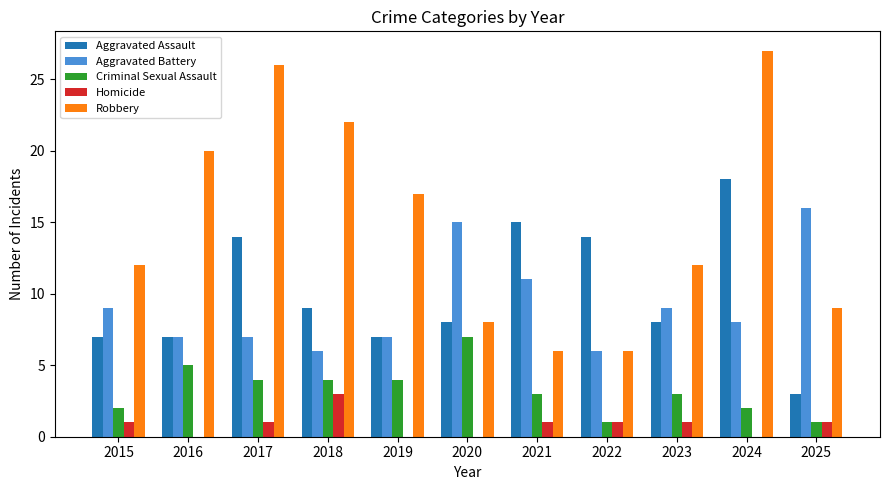

What is the sum of all Homicide values?

9